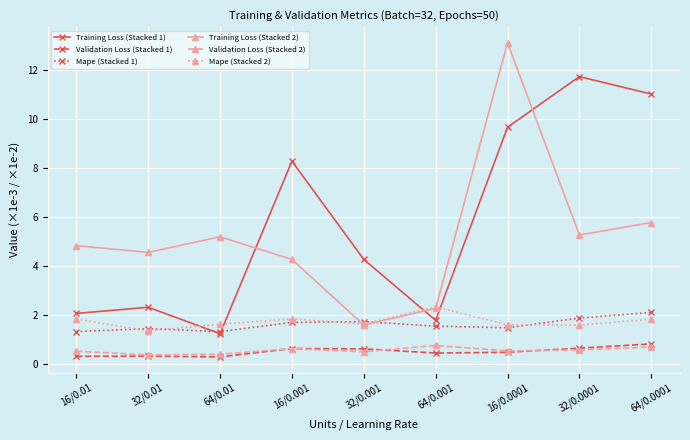

True or false: Validation Loss (Stacked 2) and Mape (Stacked 1) intersect in this chart.

False